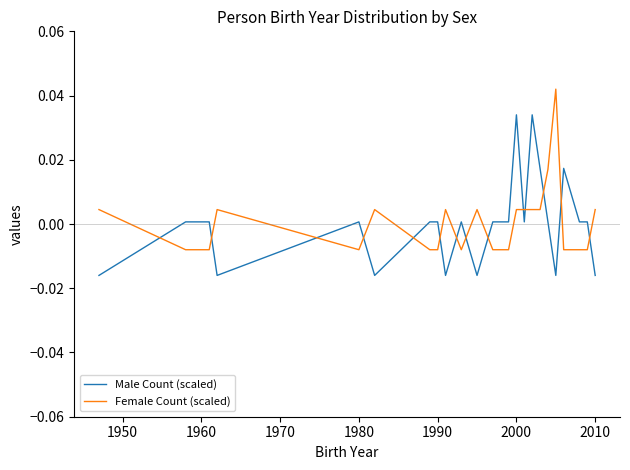

List the series in order of their peak value, highest first.

Female Count (scaled), Male Count (scaled)